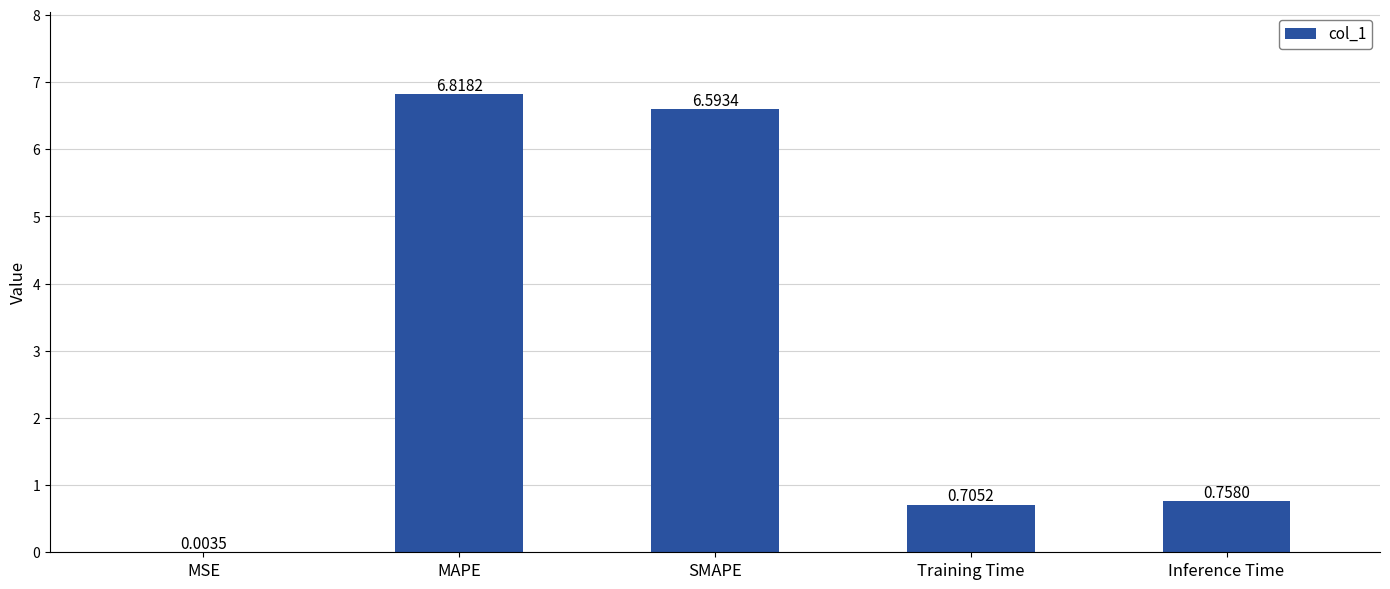

What is the change in value from Training Time to Inference Time?

+0.1